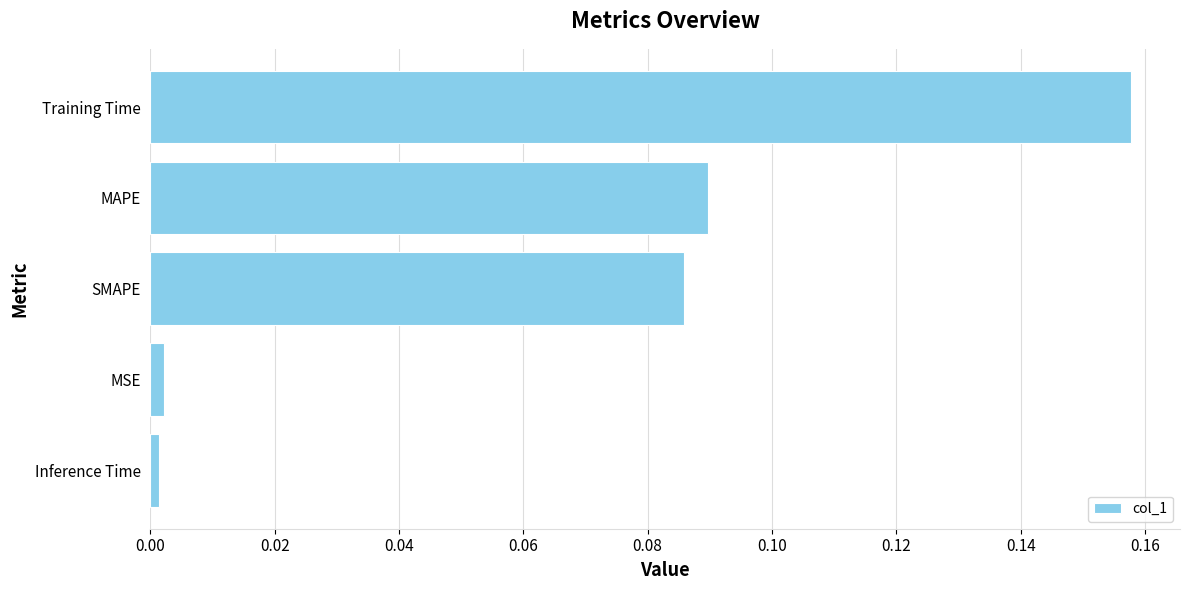

True or false: the data shows 0.0 at MSE.

True